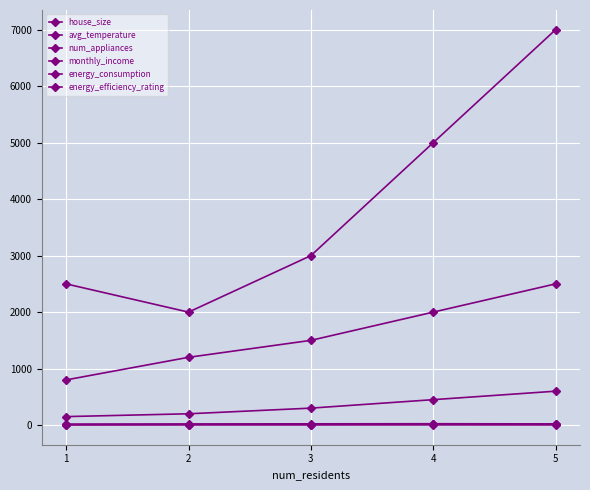

Is it true that avg_temperature equals 8 at 2?

False